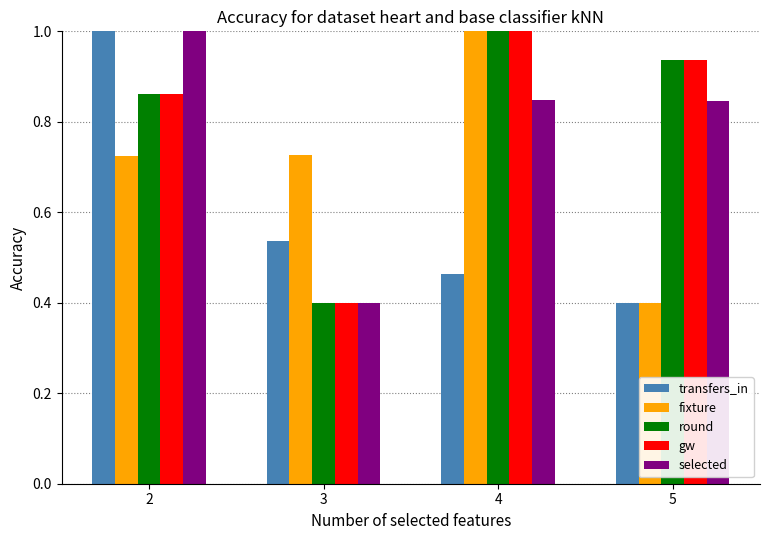

Does the chart contain stacked bars?

No